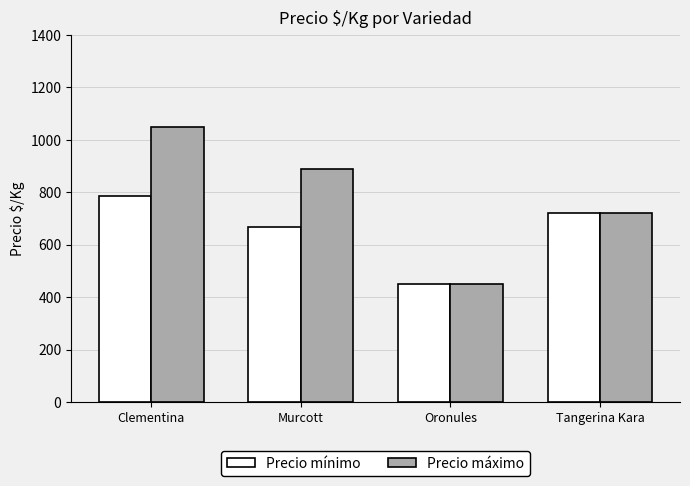

What is the label of the 4th bar from the right?

Clementina